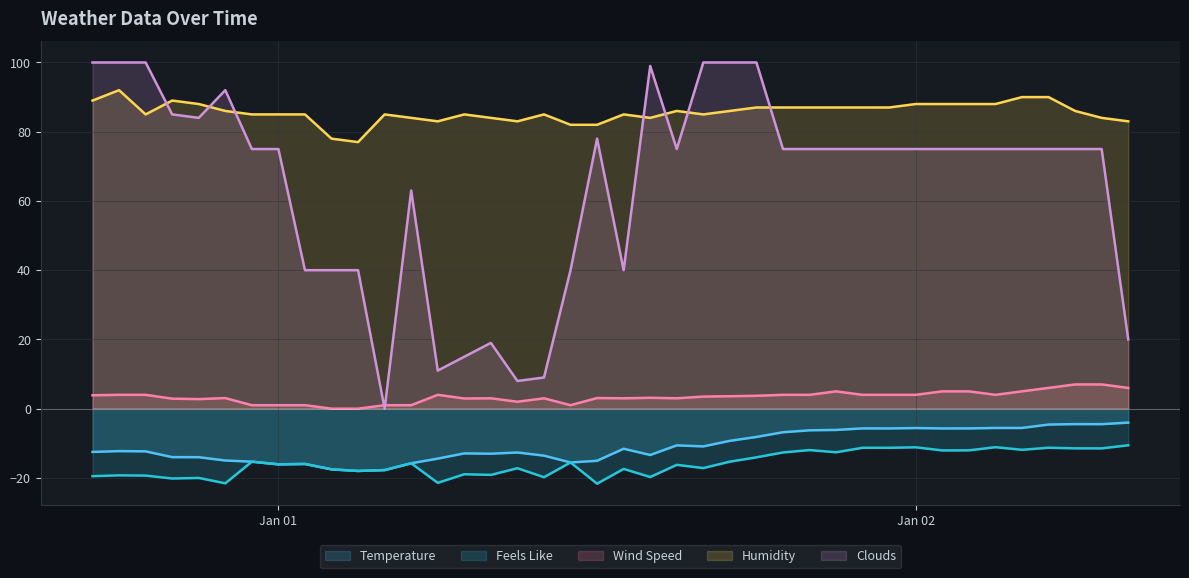

Which series has the largest range (max minus min)?

Clouds